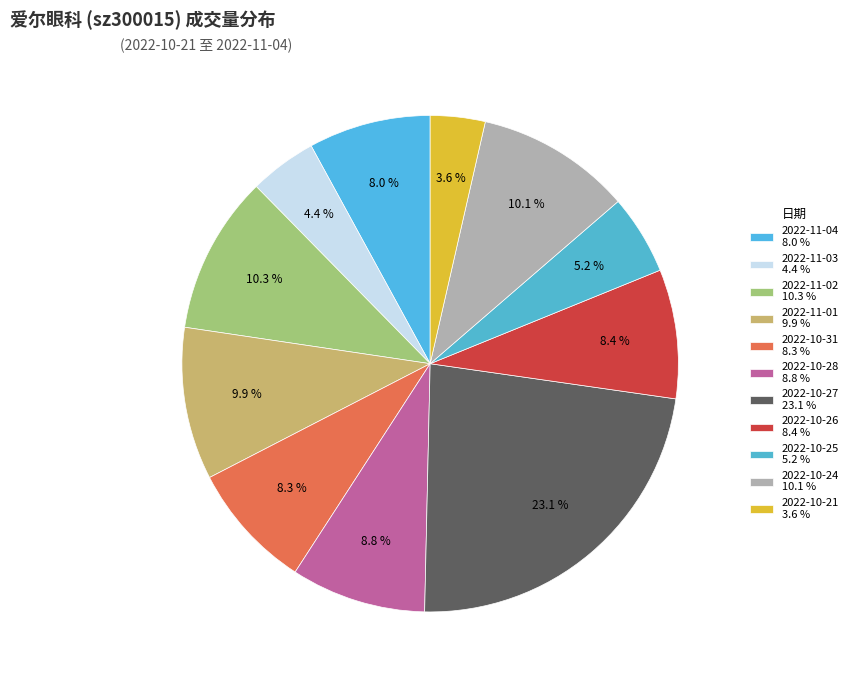

How many slices are in this pie chart?

11